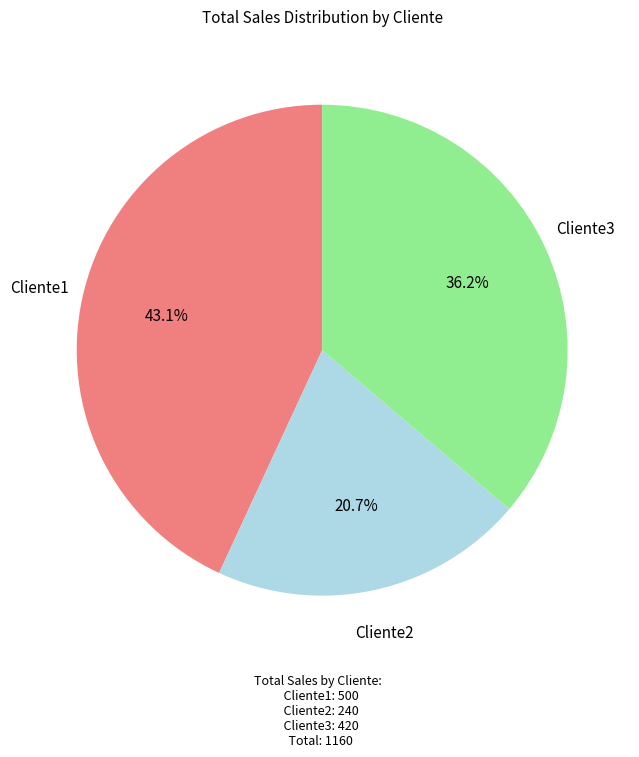

Does any single category account for the majority?

No